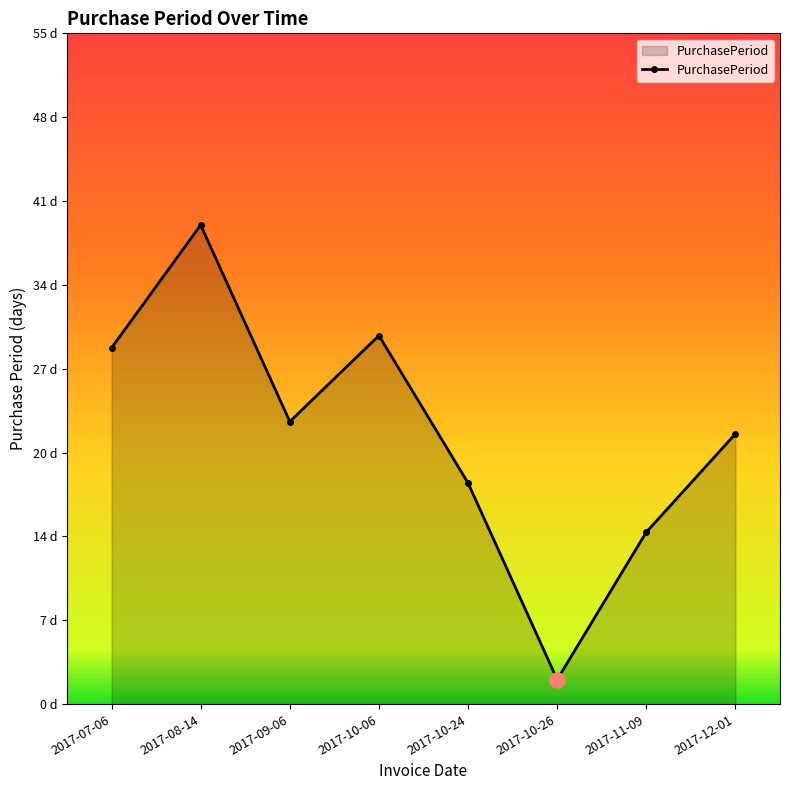

Which has a higher value, 2017-08-14 or 2017-09-06?

2017-08-14